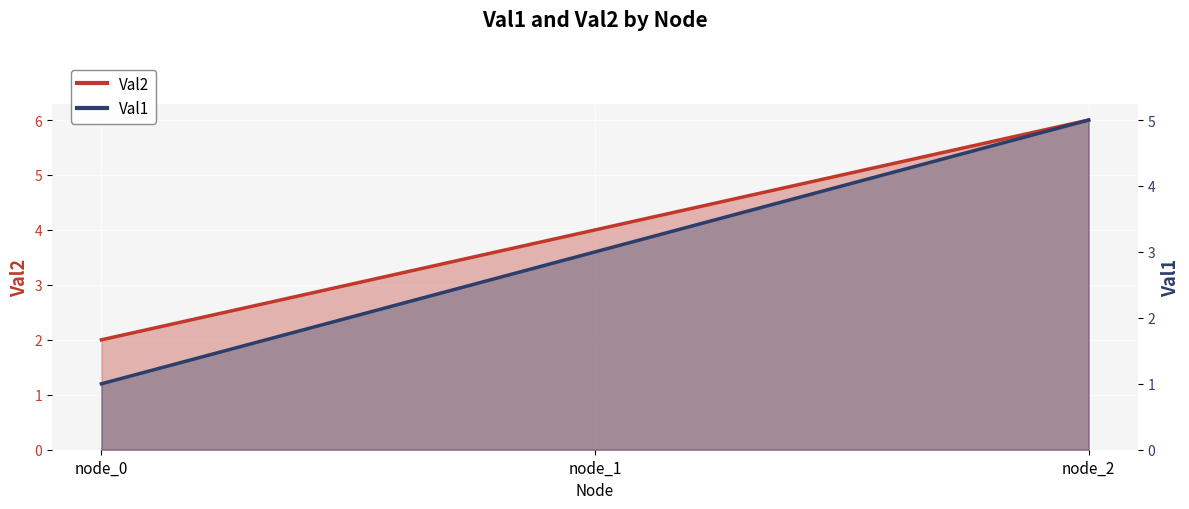

Which series has the largest total across all categories?

Val2